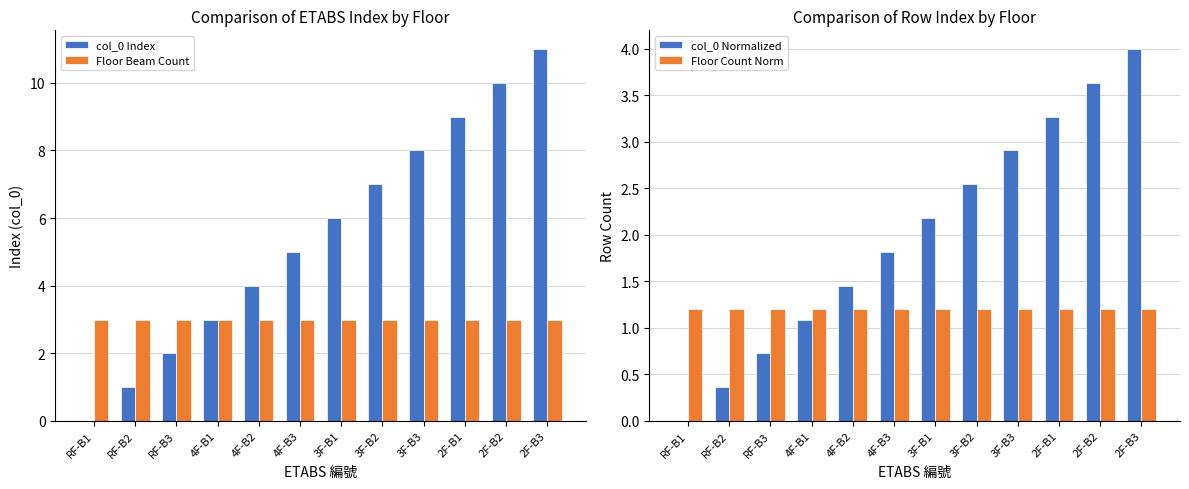

At how many categories does at least one series exceed 3?

8